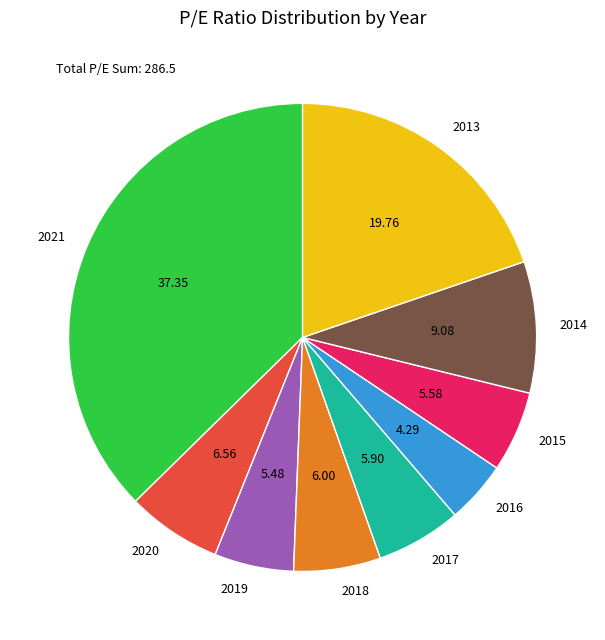

How many slices are in this pie chart?

9